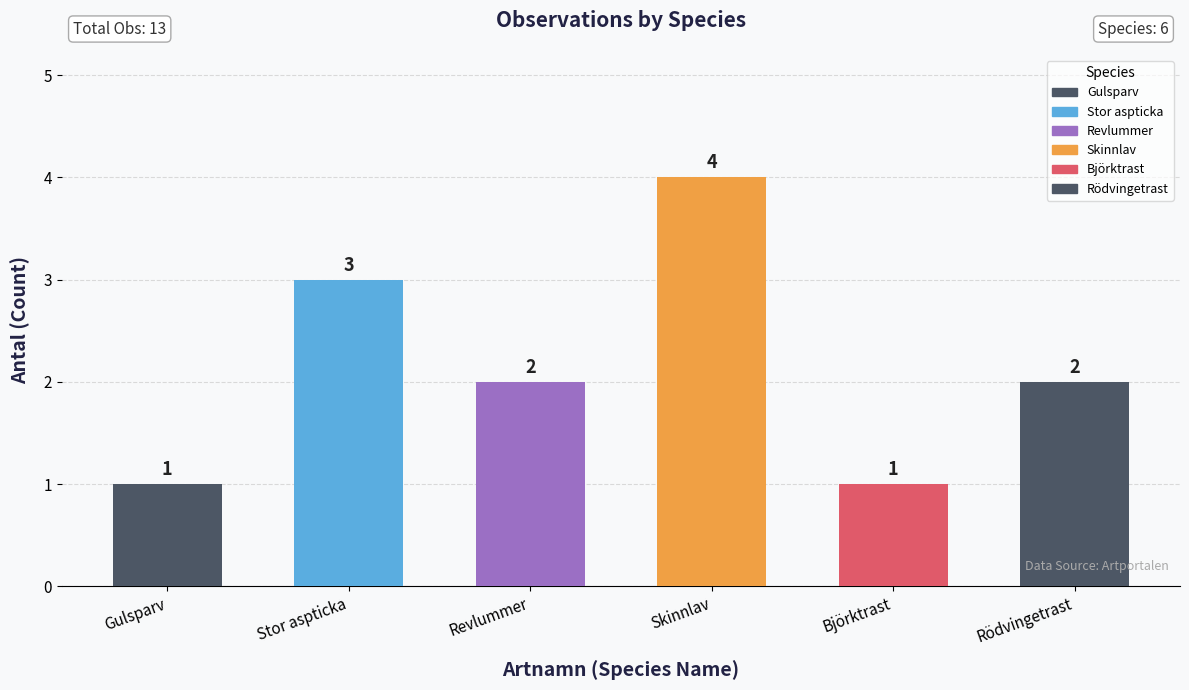

What is the change in value from Revlummer to Skinnlav?

+2